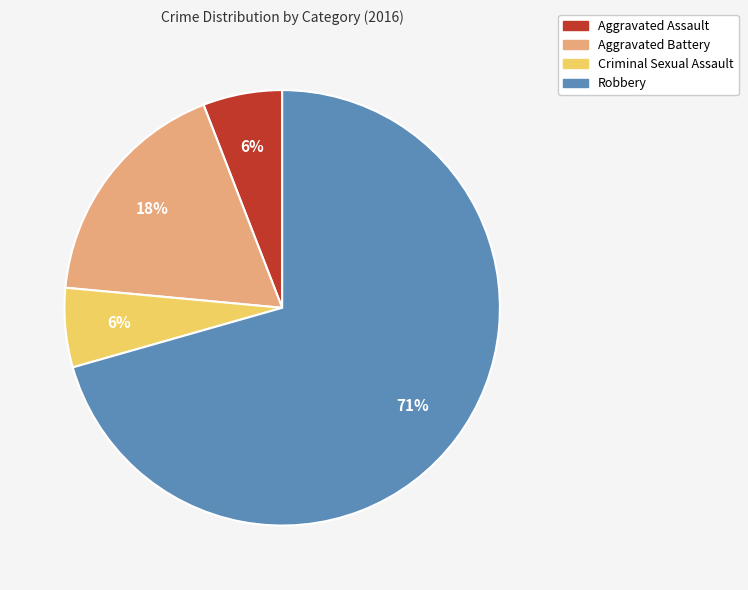

True or false: Criminal Sexual Assault accounts for 1% of the total.

False